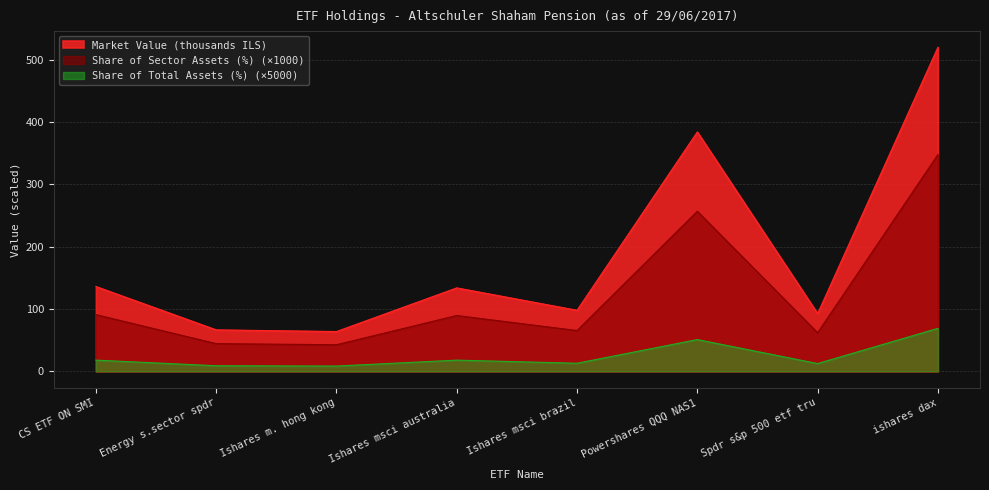

What is the difference between the maximum and minimum values in the Share of Sector Assets (%) series?

305.1